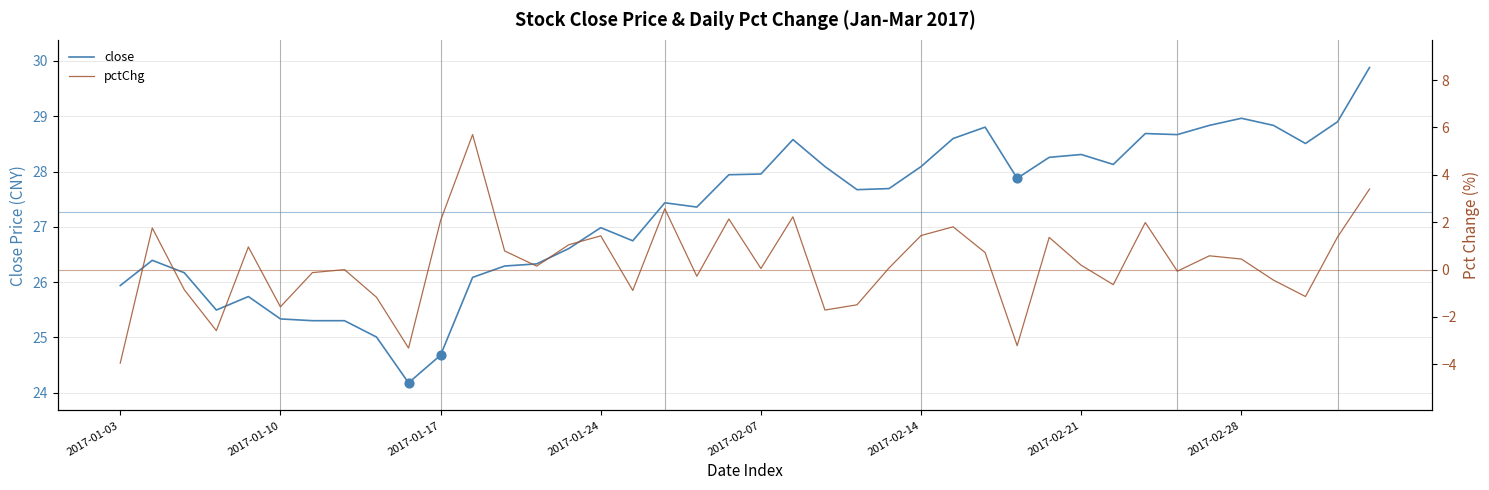

What is the total value across all series at 26?

30.4